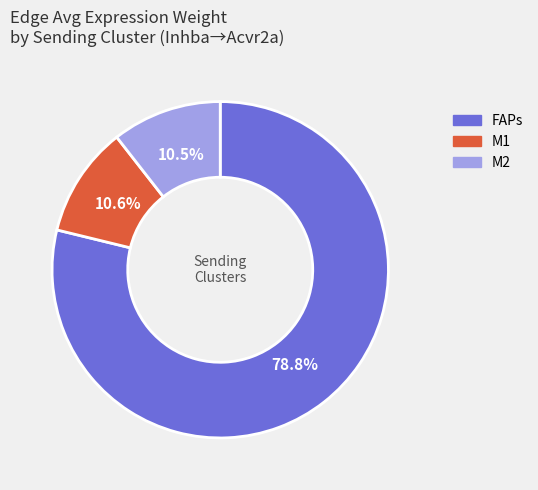

The FAPs slice represents 73% of the pie. True or false?

False